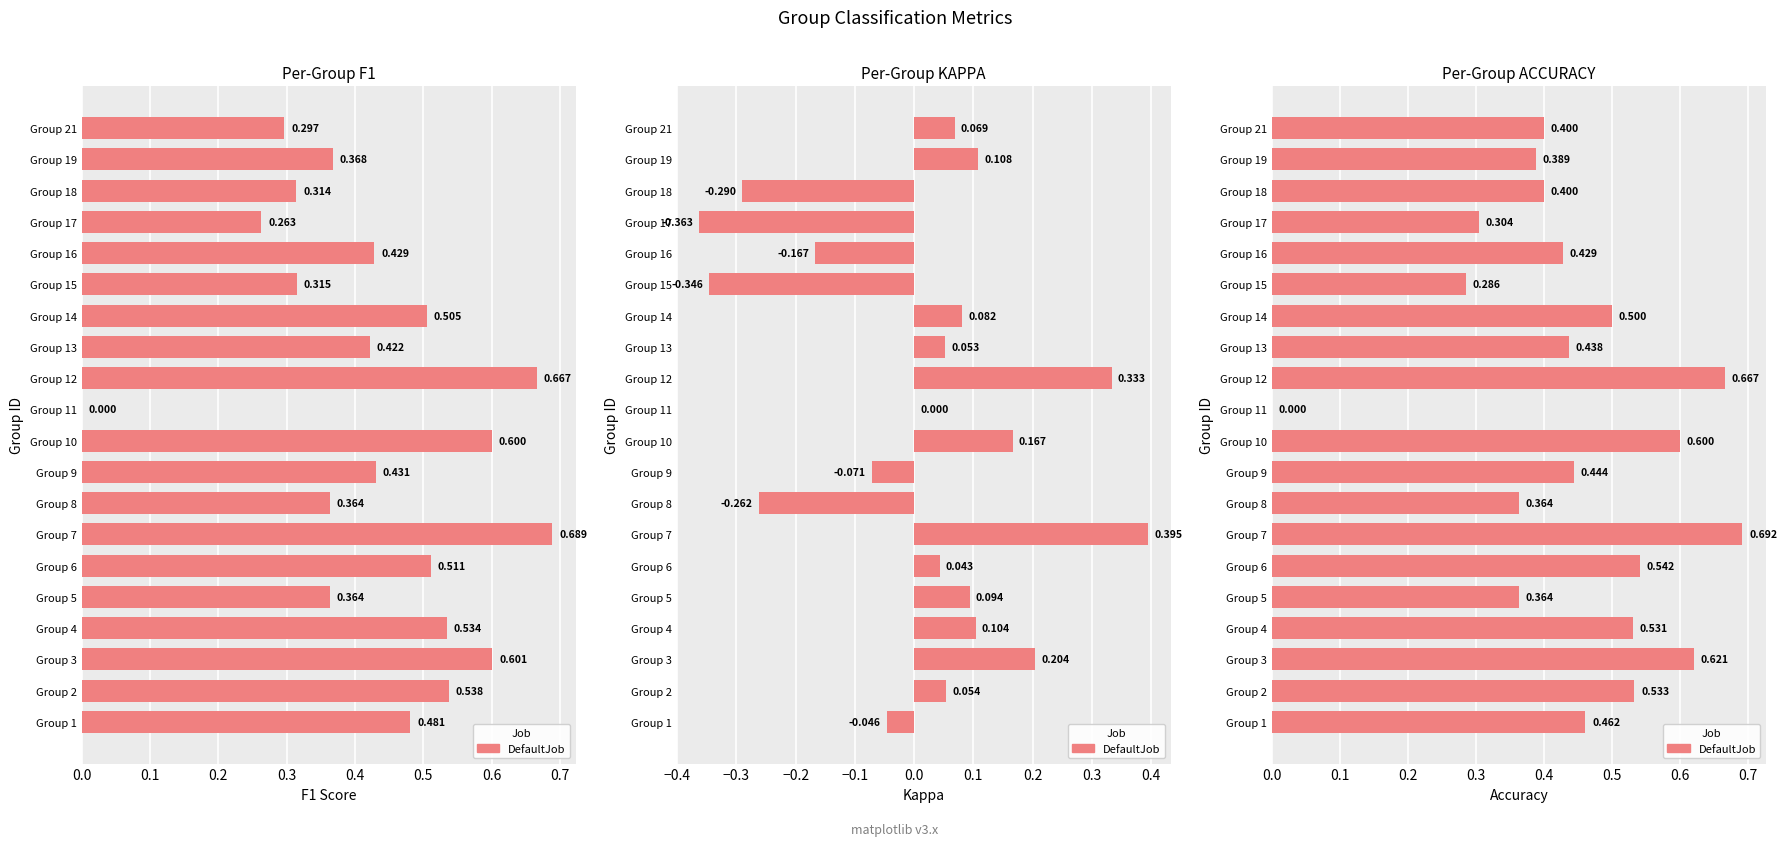

Is it true that kappa equals 0.3 at Group 3?

False